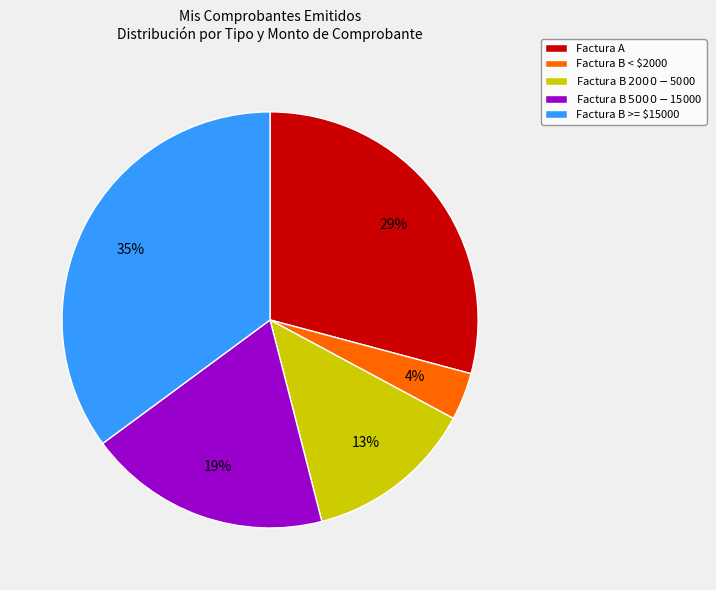

Count the number of slices in the pie.

5